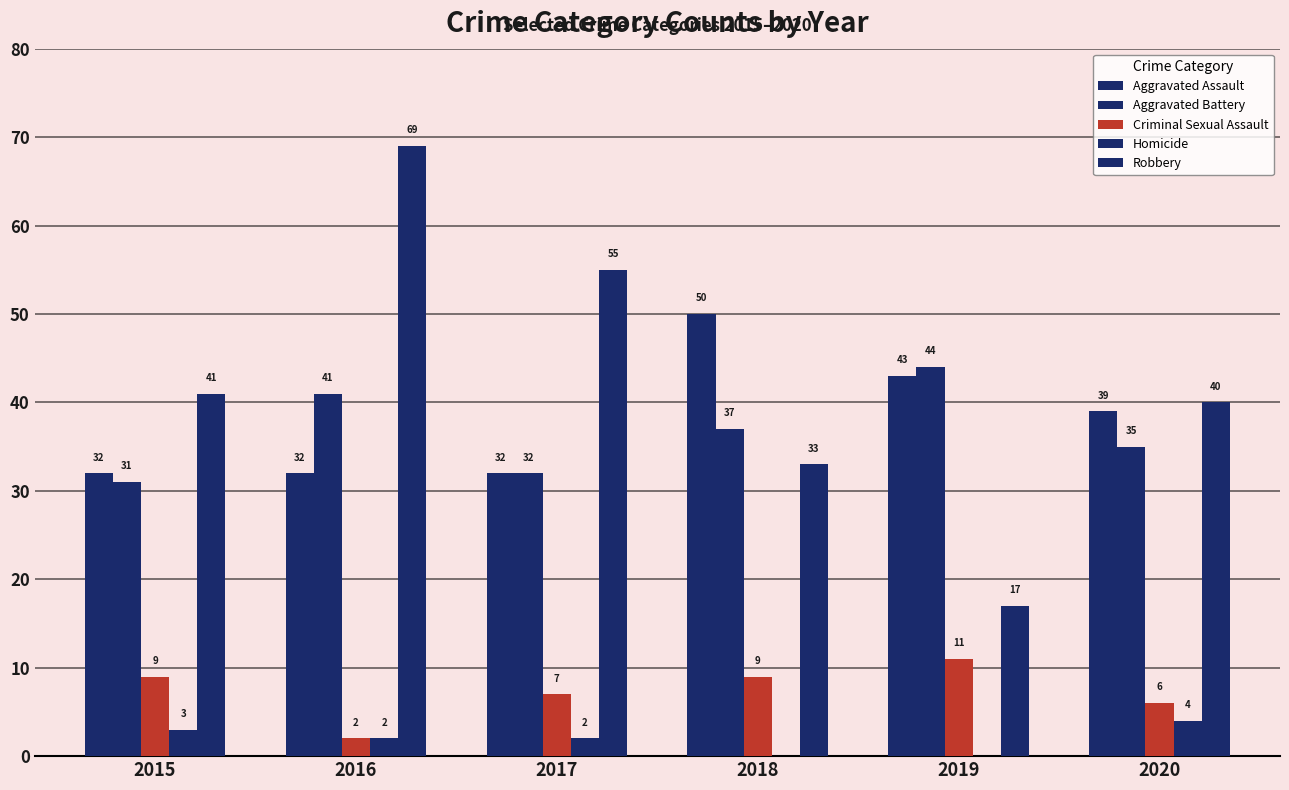

What is the average value of the Aggravated Assault series?

38